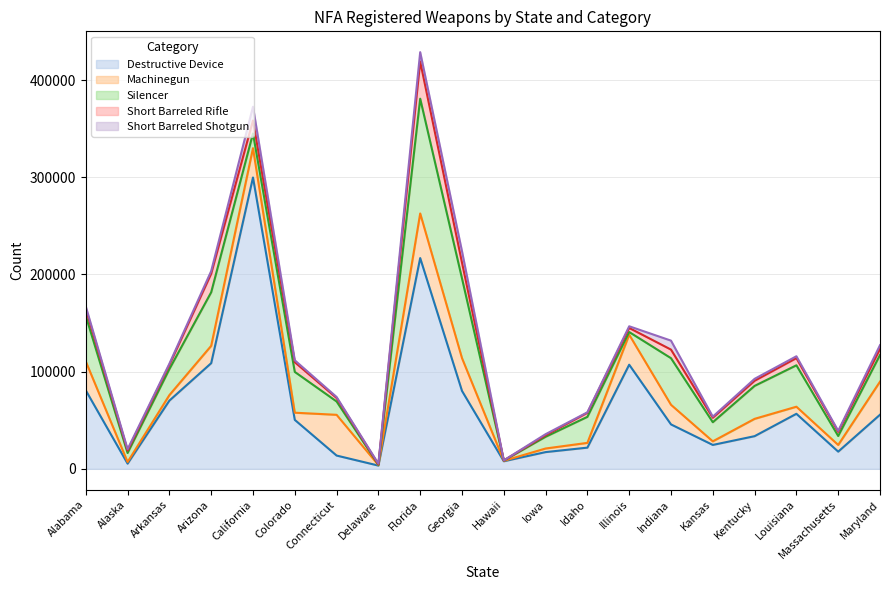

The Short Barreled Rifle series shows 357 at Delaware. True or false?

True